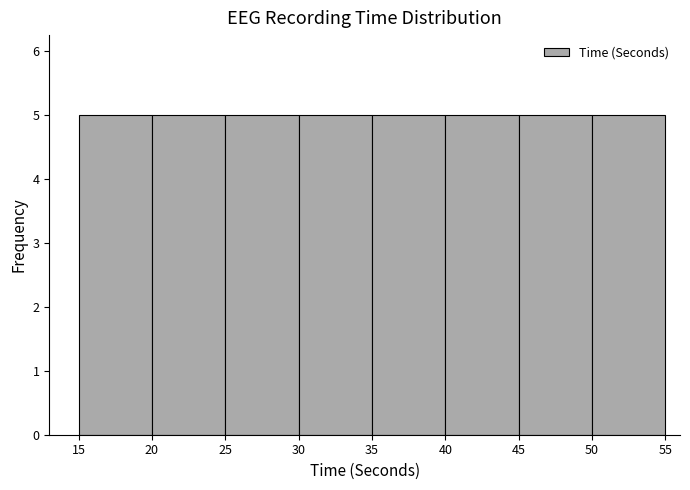

Reading left to right, transcribe this chart: for each bar, give the range it covers on the x-axis and its height. The values are not printed on the chart, so give them approximately, as read against the axis.

15 to 20: 5
20 to 25: 5
25 to 30: 5
30 to 35: 5
35 to 40: 5
40 to 45: 5
45 to 50: 5
50 to 55: 5